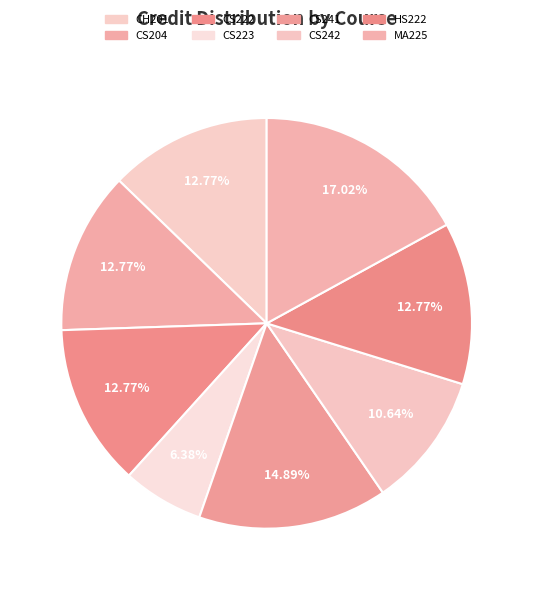

To the nearest percent, what is the difference between the largest and smallest slice percentages?

11%